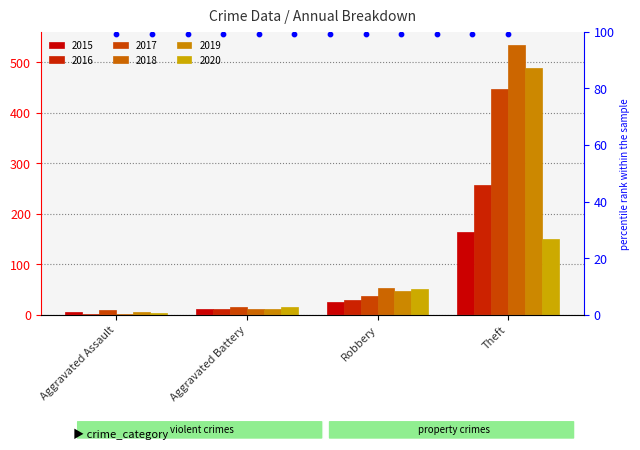

What is the total value across all series at Aggravated Battery?

77